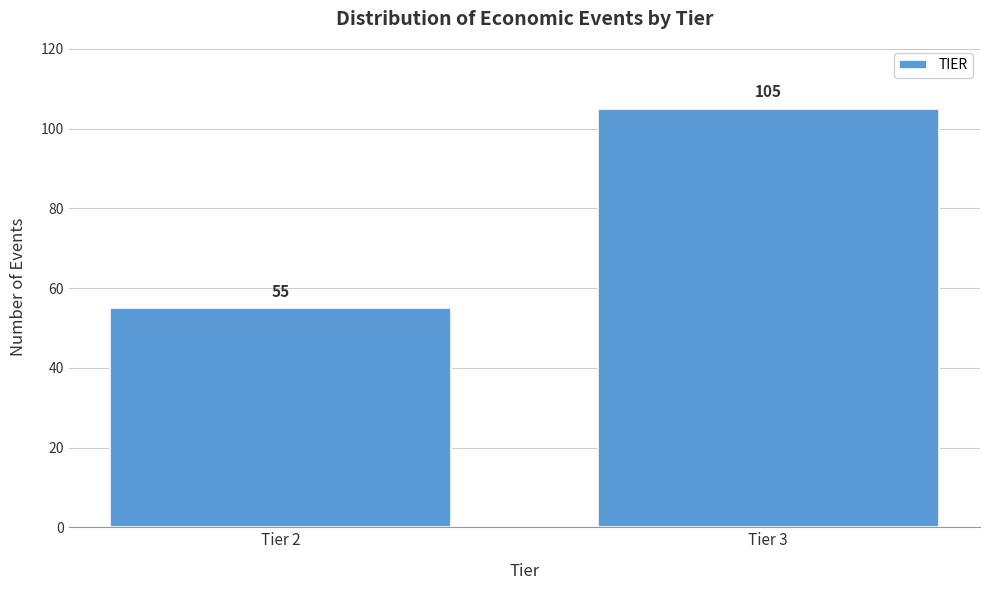

Reading right to left, list all the values displayed in this chart.

Tier 3=105	Tier 2=55